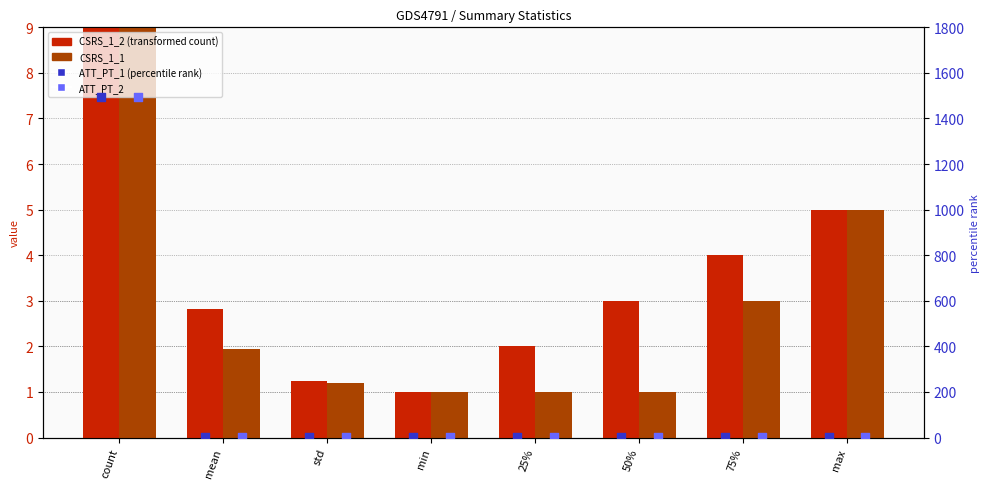

Which series has the largest total across all categories?

CSRS_1_2 (transformed count)